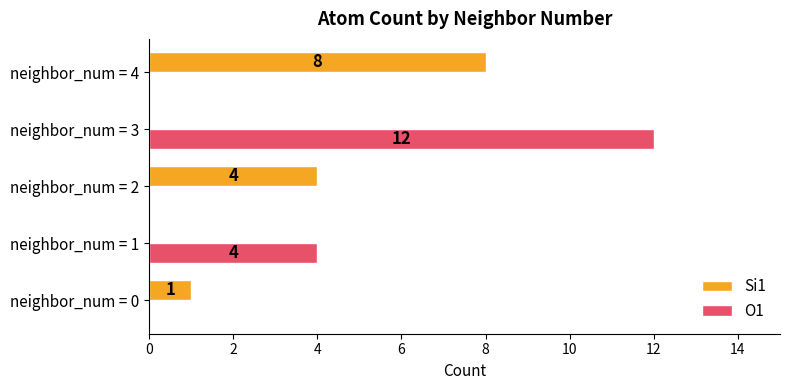

The value of Si1 at neighbor_num = 3 is 0. True or false?

True